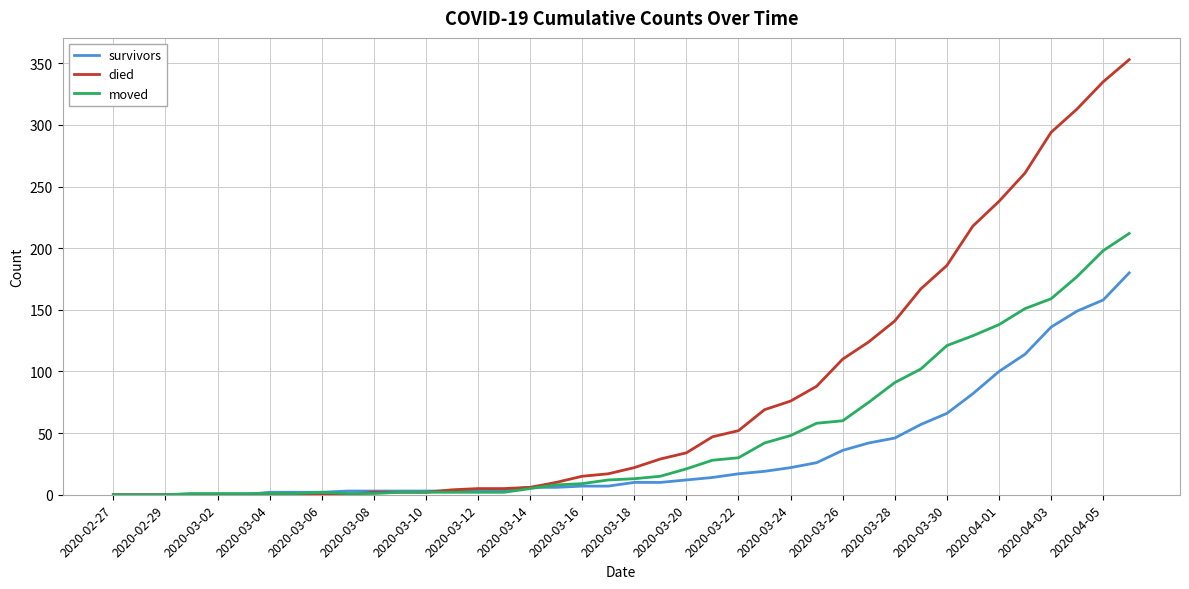

What is the maximum value for died?

353